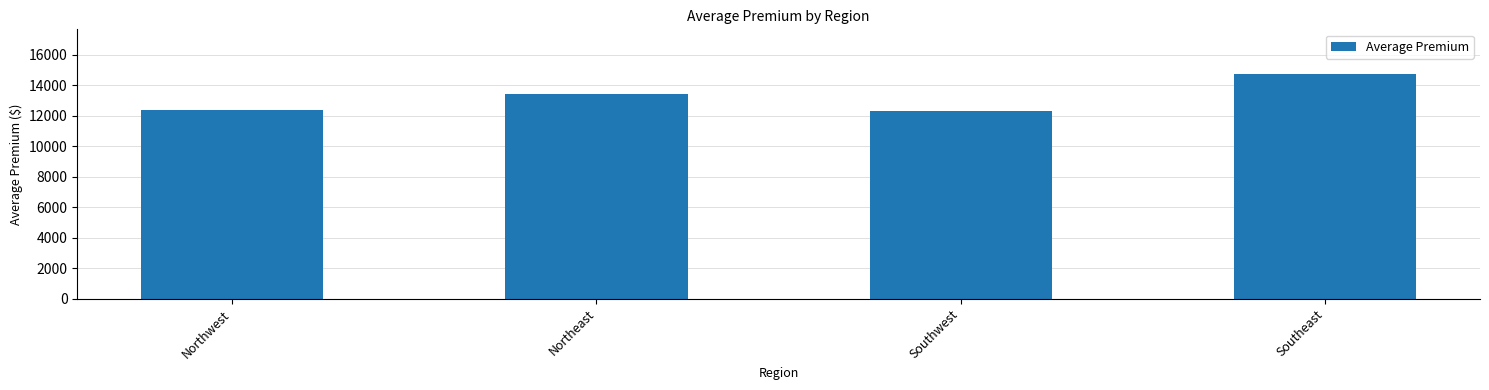

What is the sum of all values?

52906.3